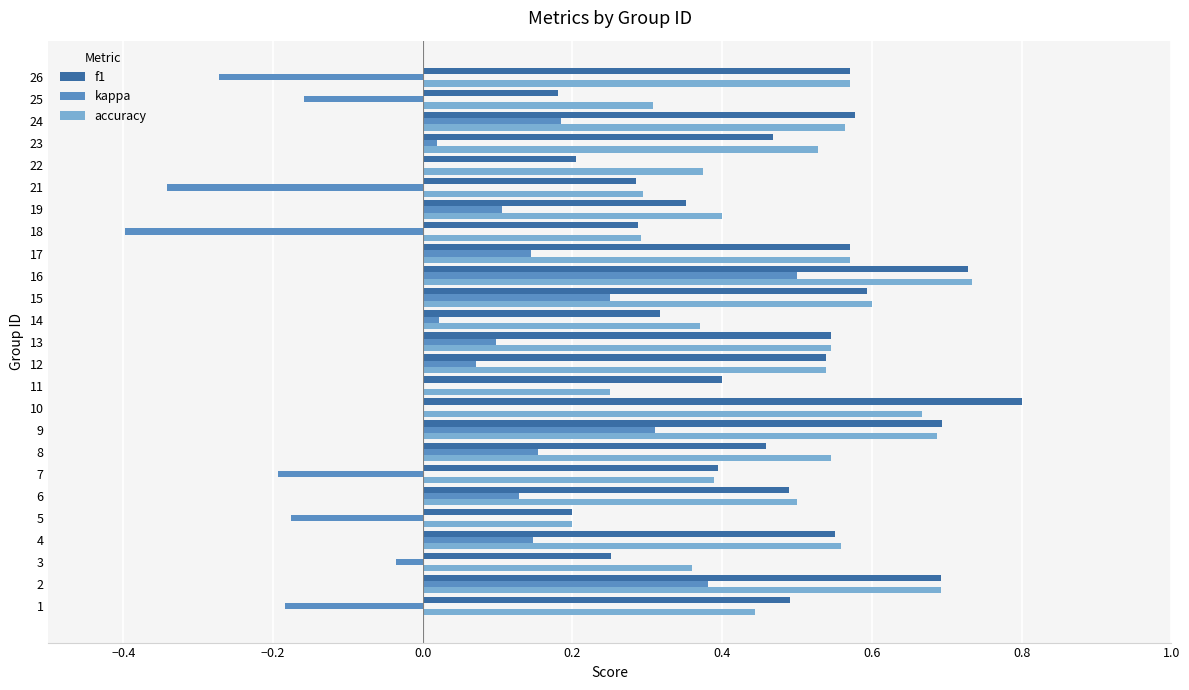

What is the sum of all f1 values?

11.6